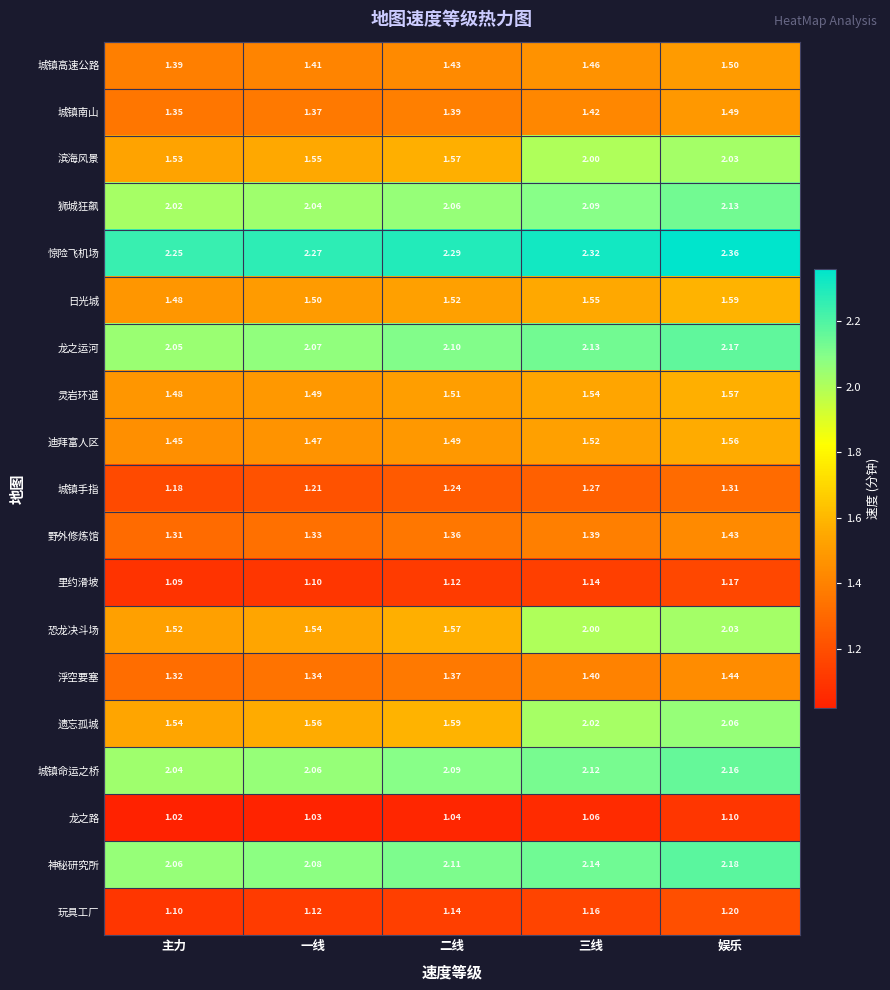

At which label does 狮城狂飙 reach its minimum?

主力